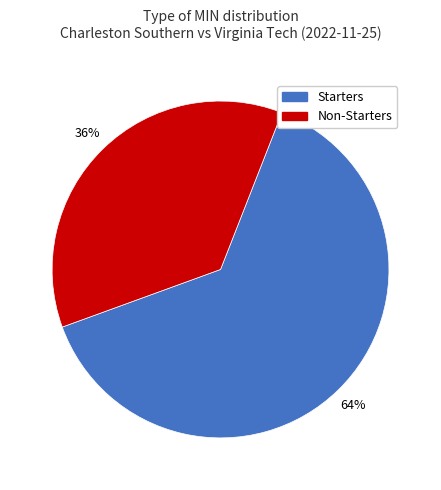

Is there a majority slice in this chart?

Yes